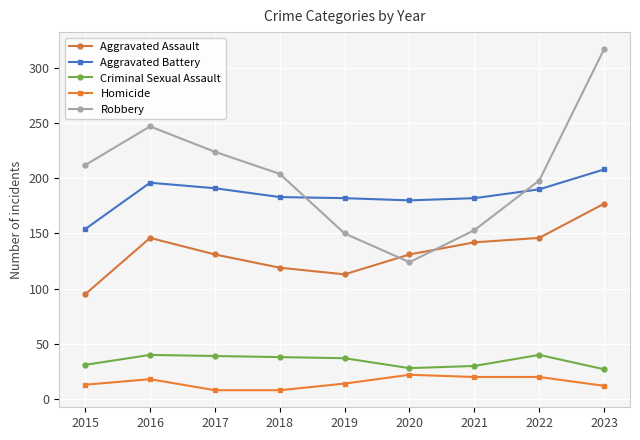

Rank the series at 2023 from lowest to highest value.

Homicide, Criminal Sexual Assault, Aggravated Assault, Aggravated Battery, Robbery